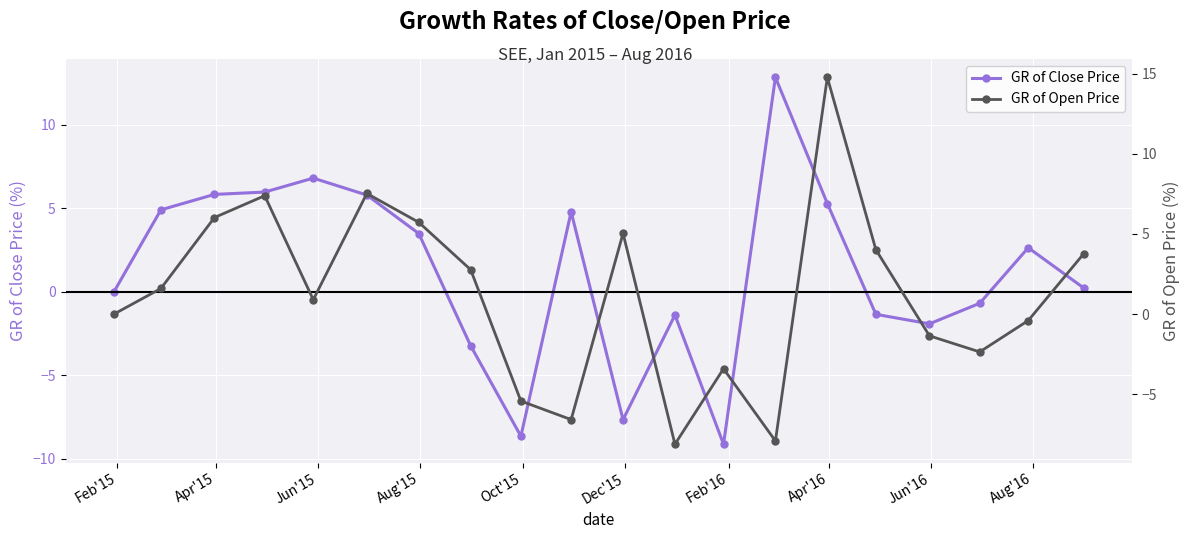

What is the minimum value for GR of Close Price?

-9.1